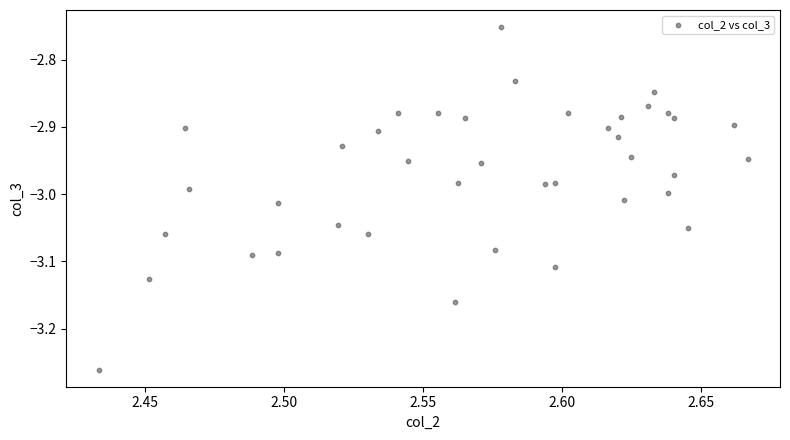

How many points are shown in the scatter plot?

40